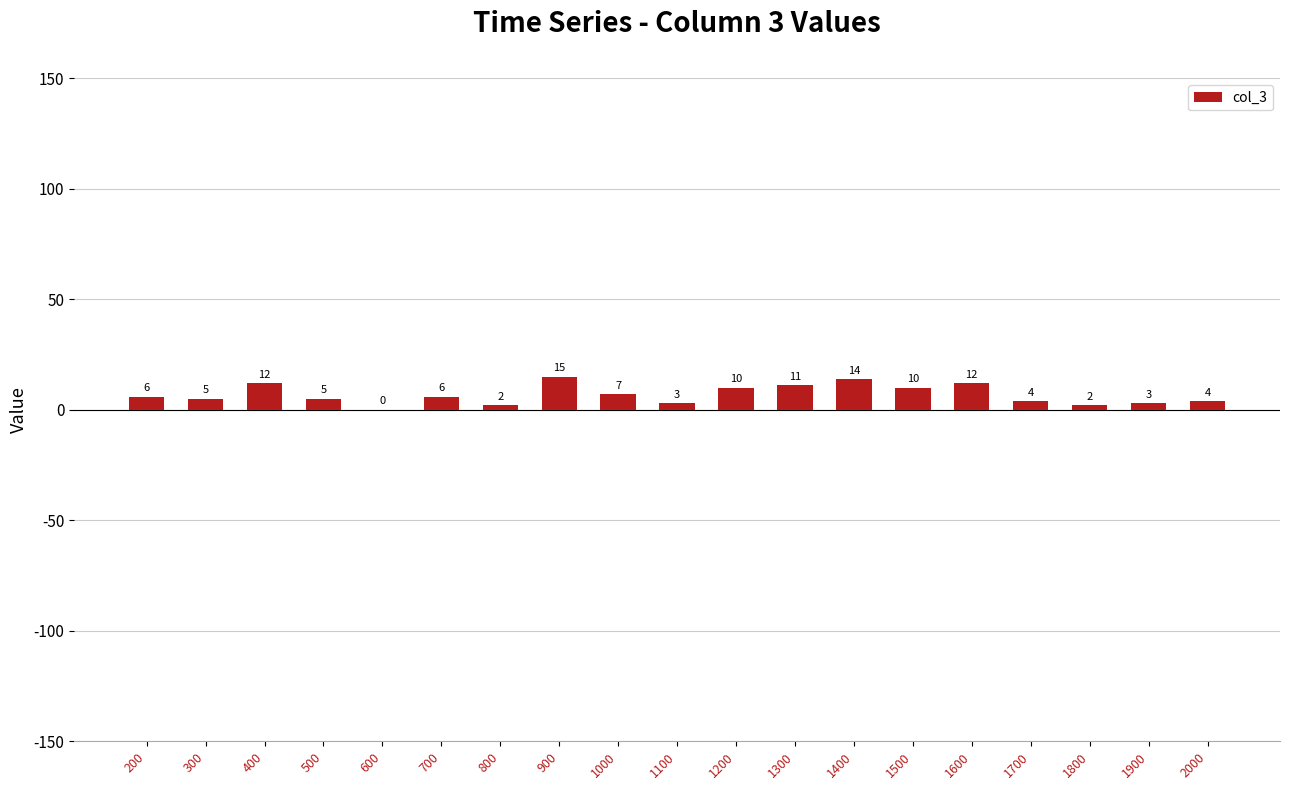

Reading left to right, extract all data points from this chart.

200=6	300=5	400=12	500=5	600=0	700=6	800=2	900=15	1000=7	1100=3	1200=10	1300=11	1400=14	1500=10	1600=12	1700=4	1800=2	1900=3	2000=4